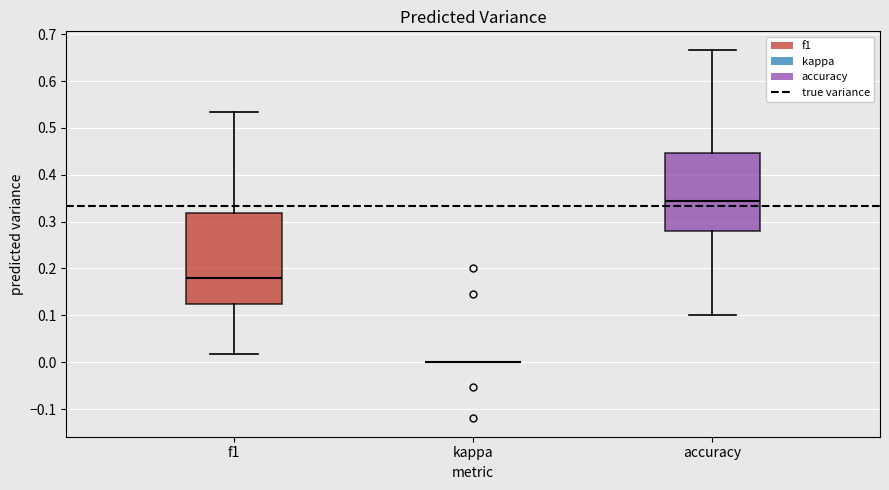

Reading left to right, read every box against the y-axis: the position of its median line, the range the box covers, and the ends of its whiskers. The values are not printed on the chart, so give them approximately, as read against the axis.

f1: median 0.18, box 0.12 to 0.32, whiskers 0.02 to 0.53
kappa: box collapsed to a line at 0.00, whiskers 0.00 to 0.00
accuracy: median 0.34, box 0.28 to 0.45, whiskers 0.10 to 0.67